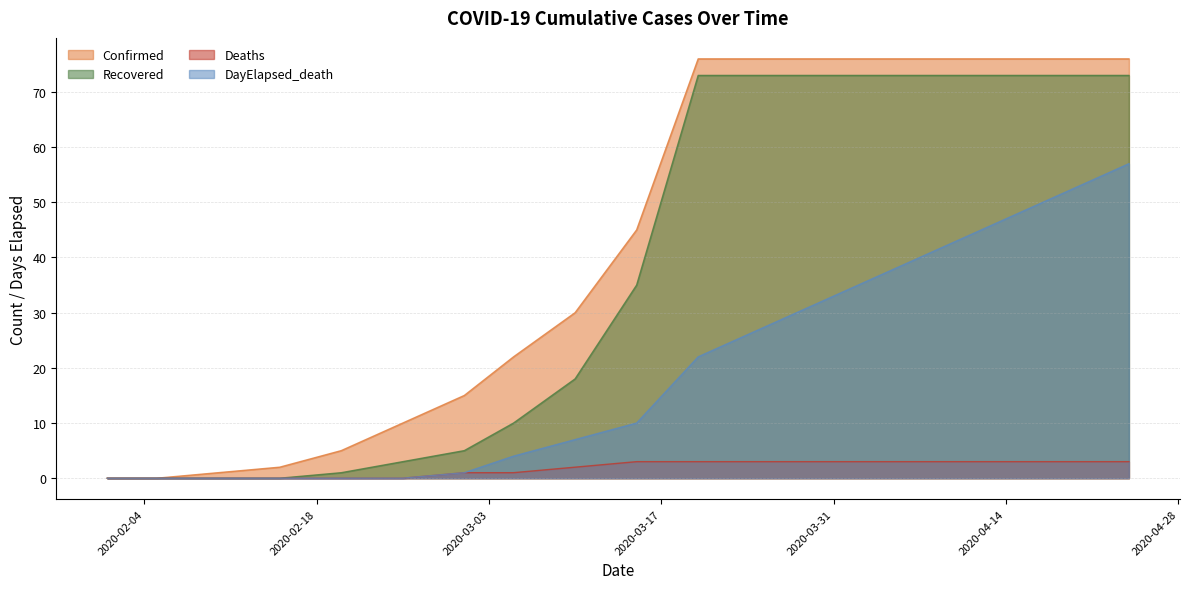

How many lines are shown in the chart?

4